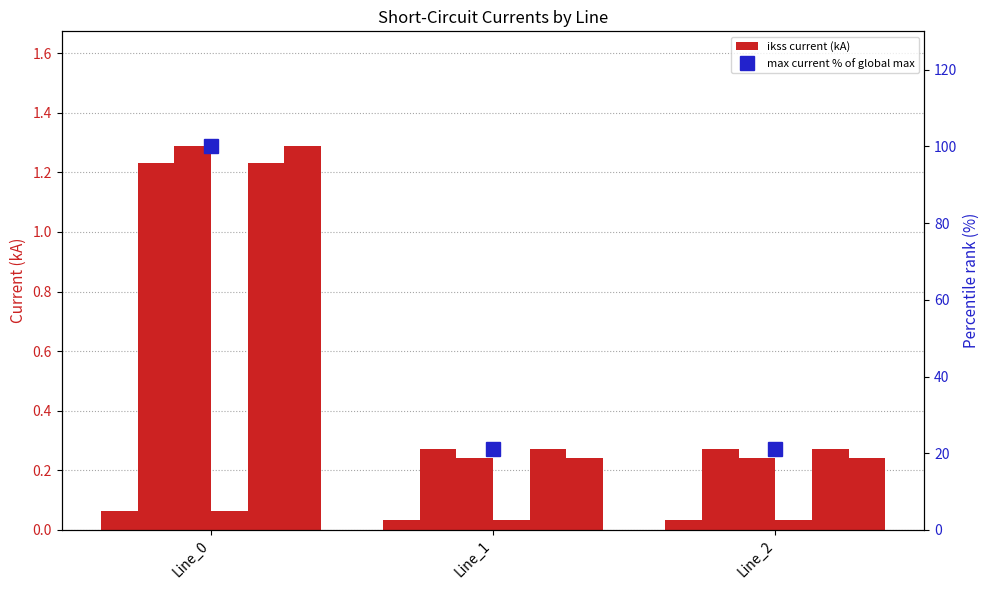

True or false: pf_ikss_c_to_ka has a value of 1.9 at Line_0.

False